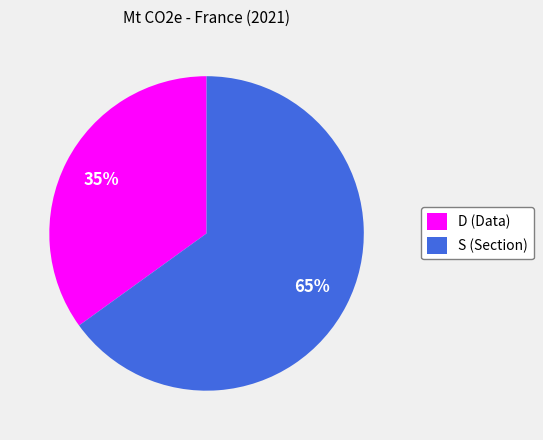

What is the majority slice?

S (Section)